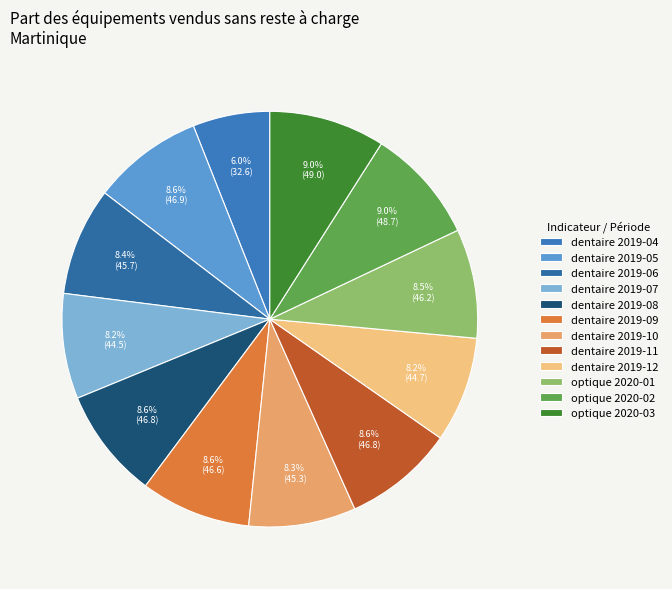

Is there any slice that represents more than half of the pie?

No